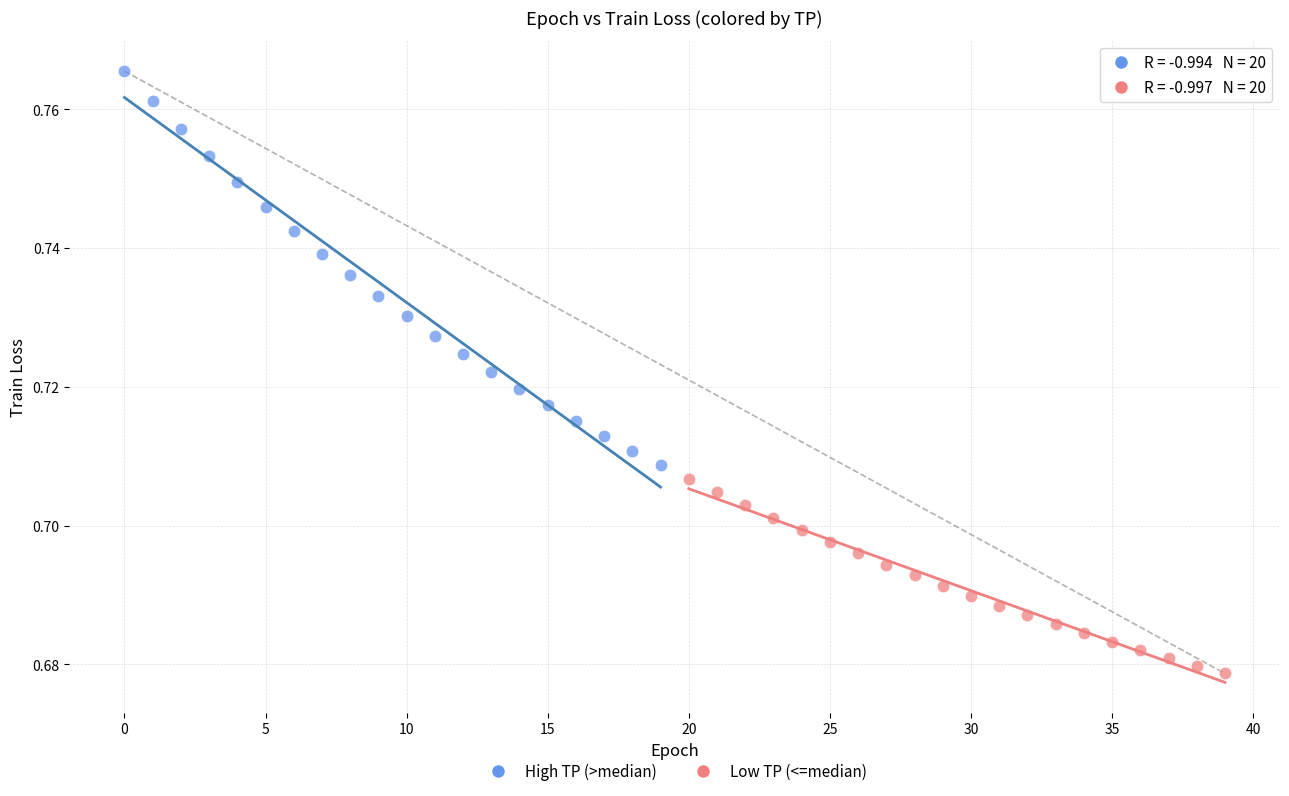

Which series has the widest spread of Y values?

High TP (>median)